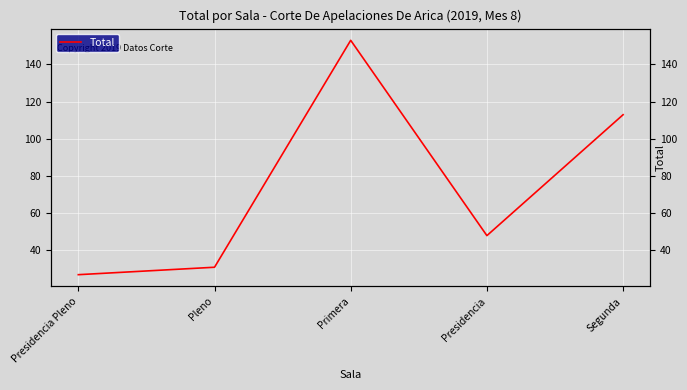

How many points are lower than both their immediate neighbors (excluding endpoints)?

1